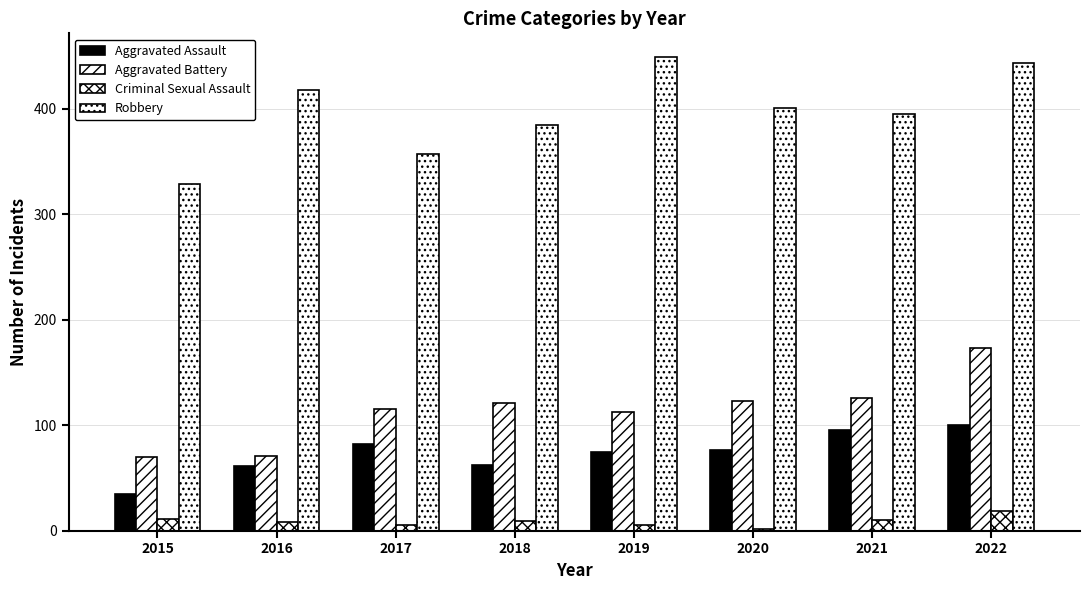

How many bars are there in each group?

4